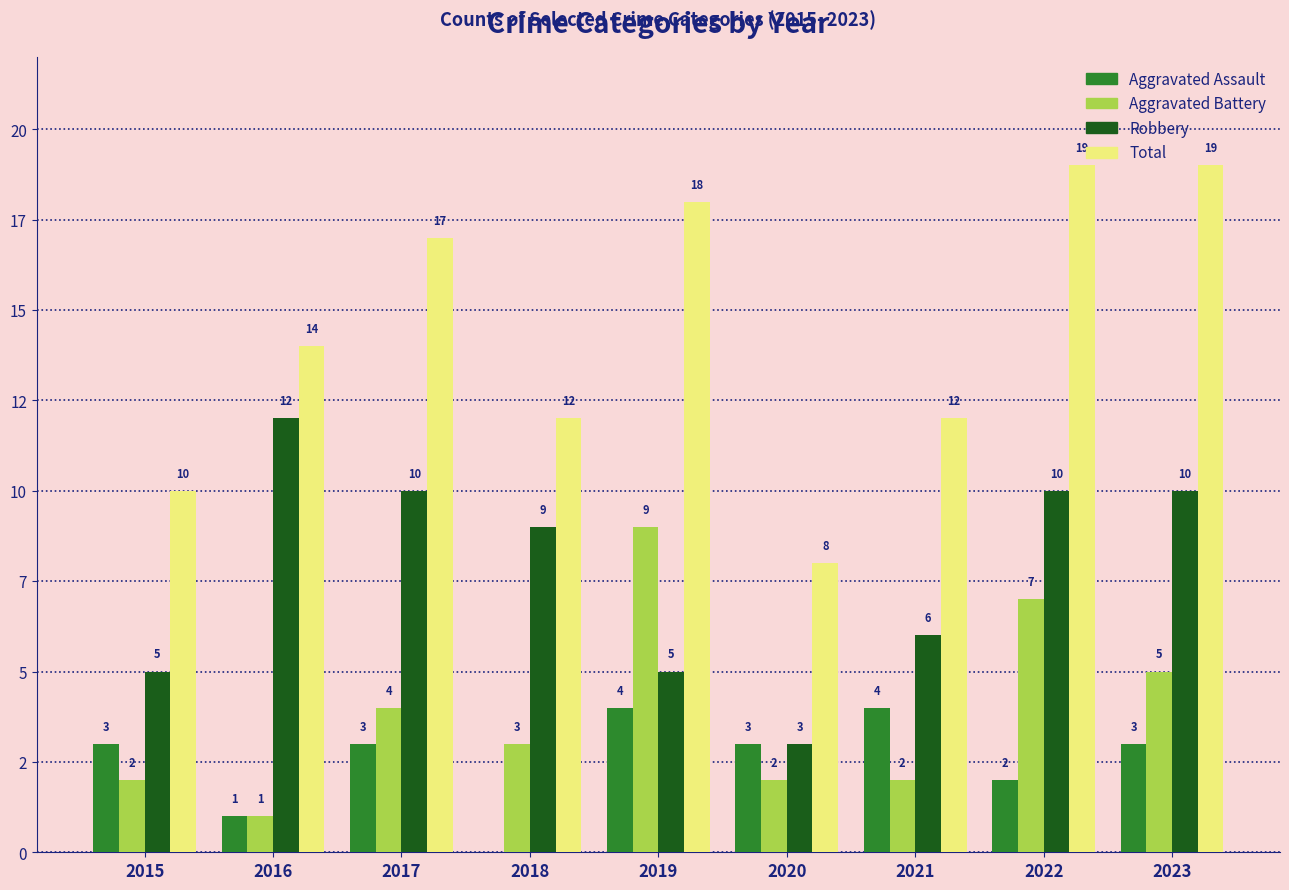

At 2020, list the series in order from largest to smallest.

Total, Aggravated Assault, Robbery, Aggravated Battery